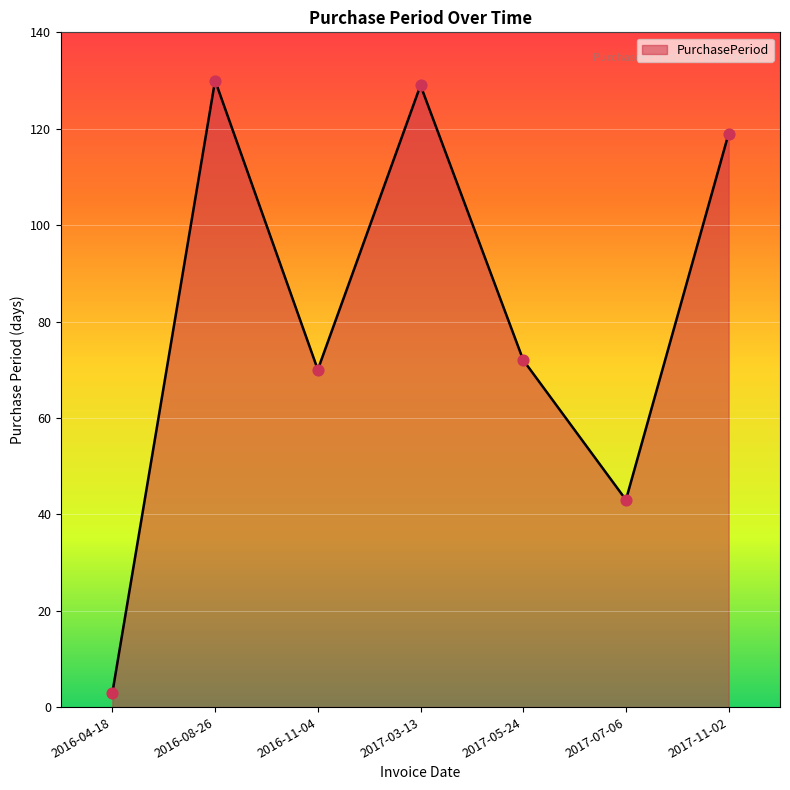

Between 2017-07-06 and 2017-11-02, which is larger?

2017-11-02